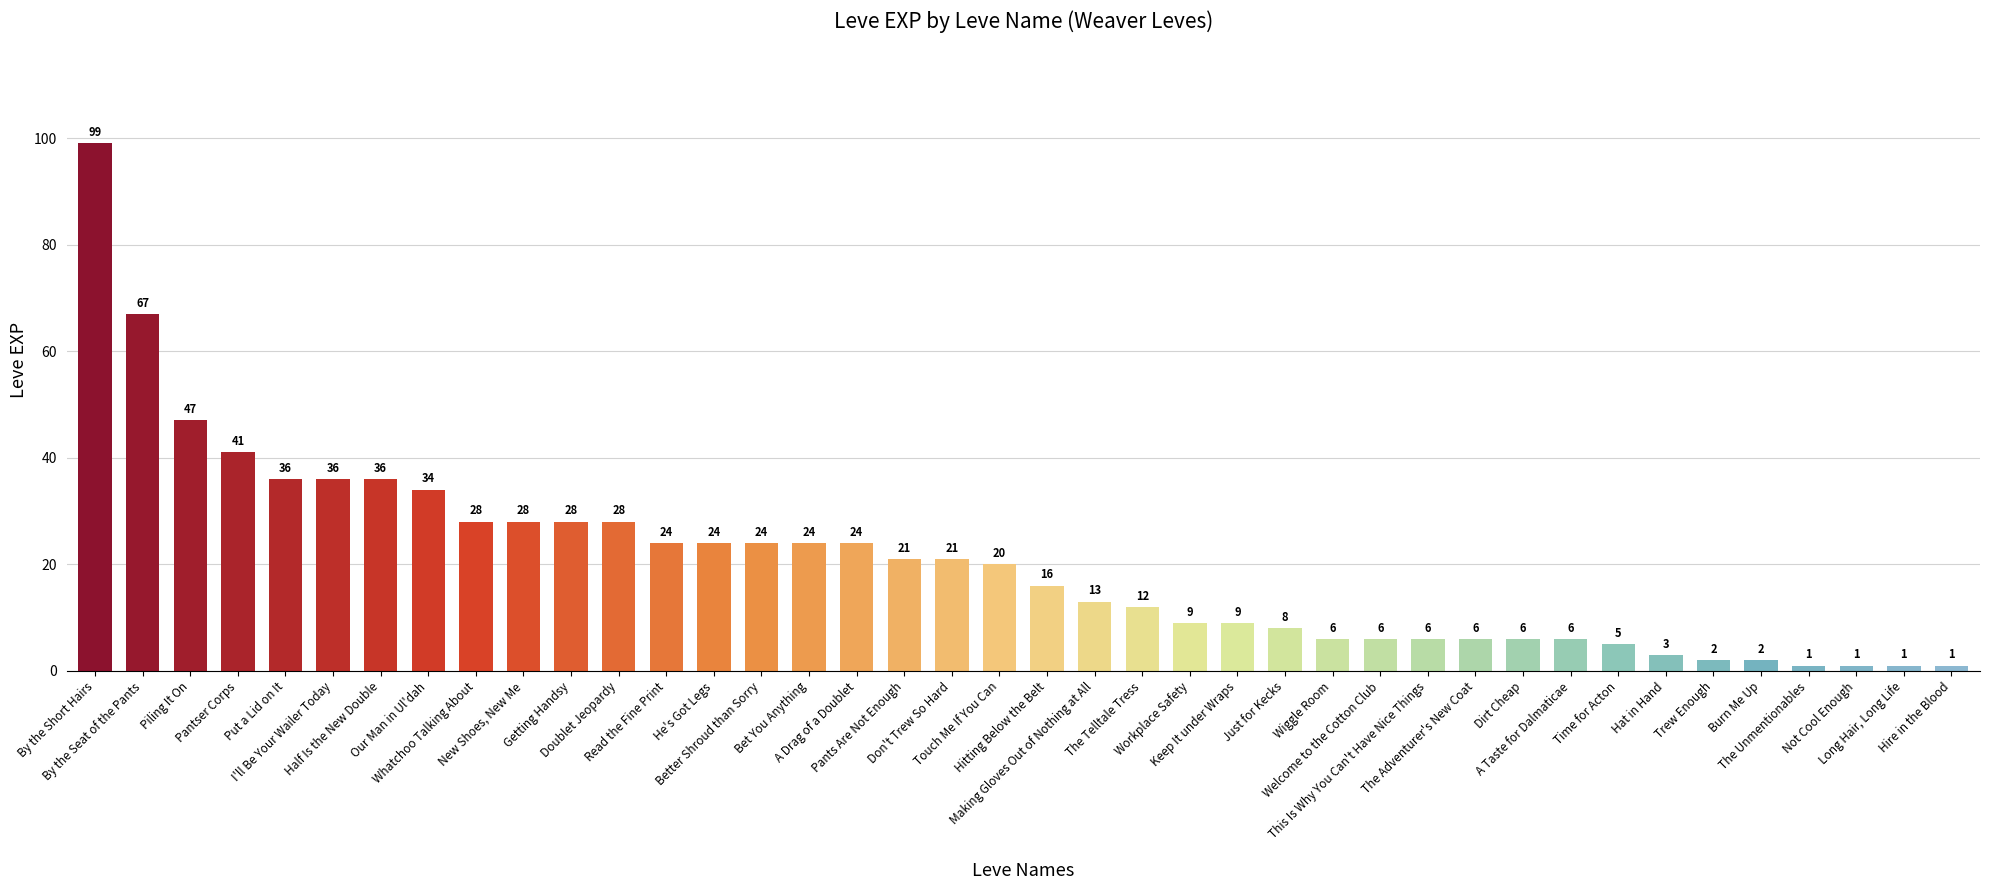

What is the label of the 13th bar from the left?

Read the Fine Print